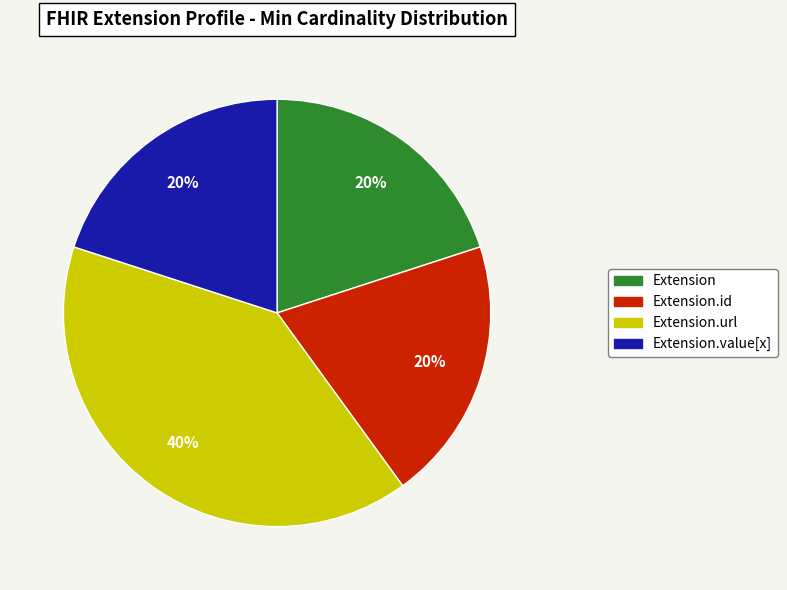

To the nearest percent, what is the average slice percentage?

25%